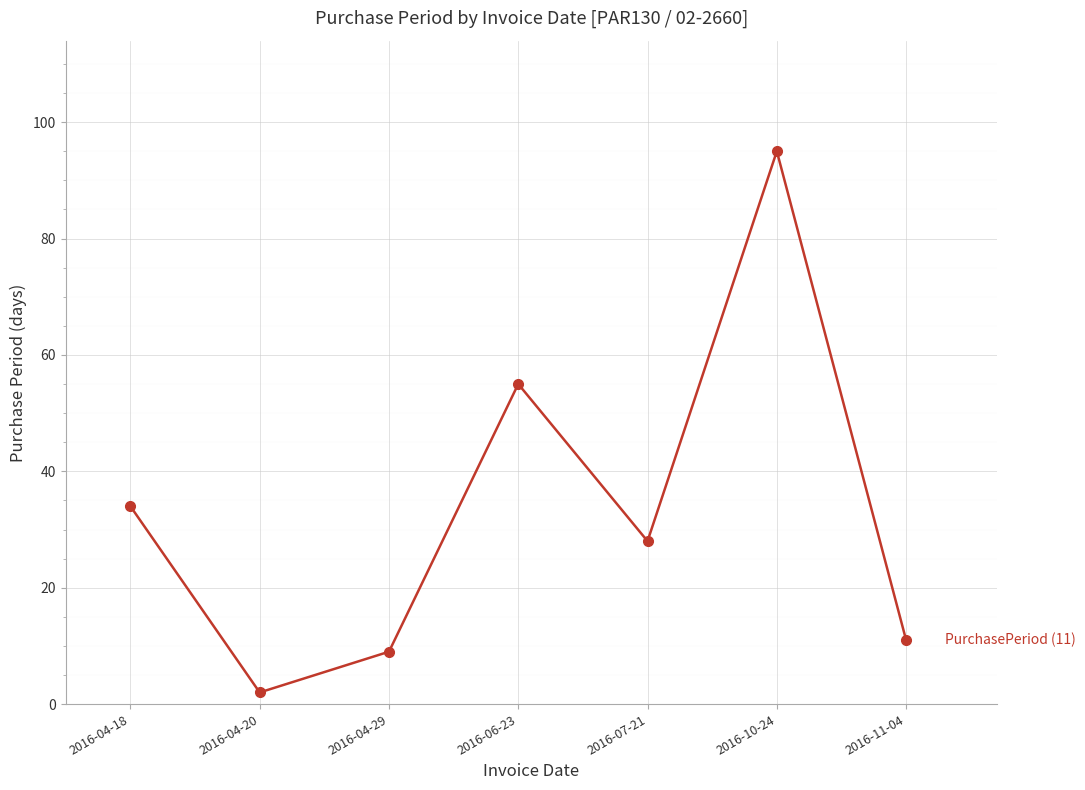

What is the label of the 1st point from the left?

2016-04-18